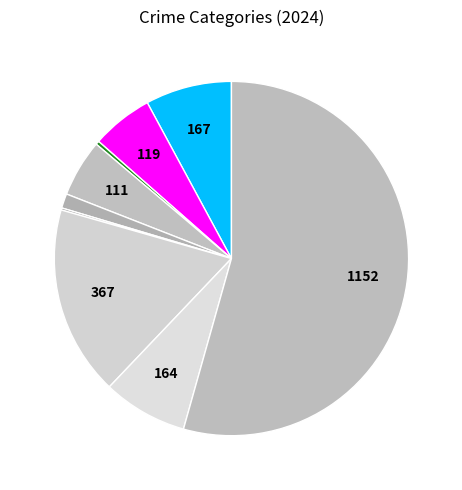

Rank the categories by value from lowest to highest.

Homicide, Arson, Criminal Sexual Assault, Burglary, Aggravated Battery, Robbery, Aggravated Assault, Motor Vehicle Theft, Theft